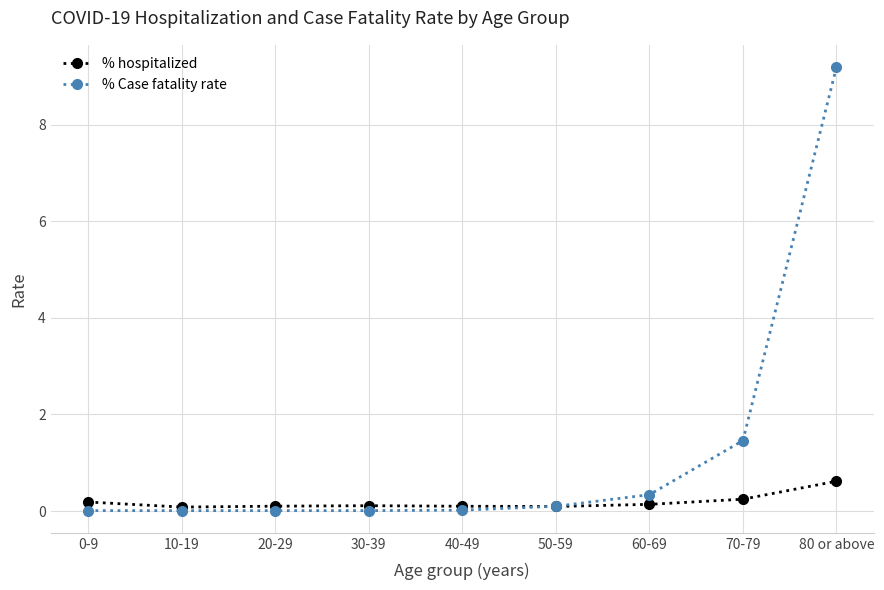

Which series changed the most between 10-19 and 80 or above?

% Case fatality rate